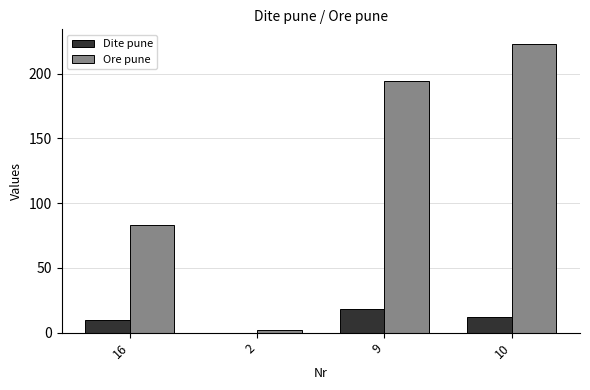

Reading left to right, extract all data points from this chart.

Dite pune: 16=10	2=0	9=18	10=12
Ore pune: 16=83	2=2	9=194	10=223